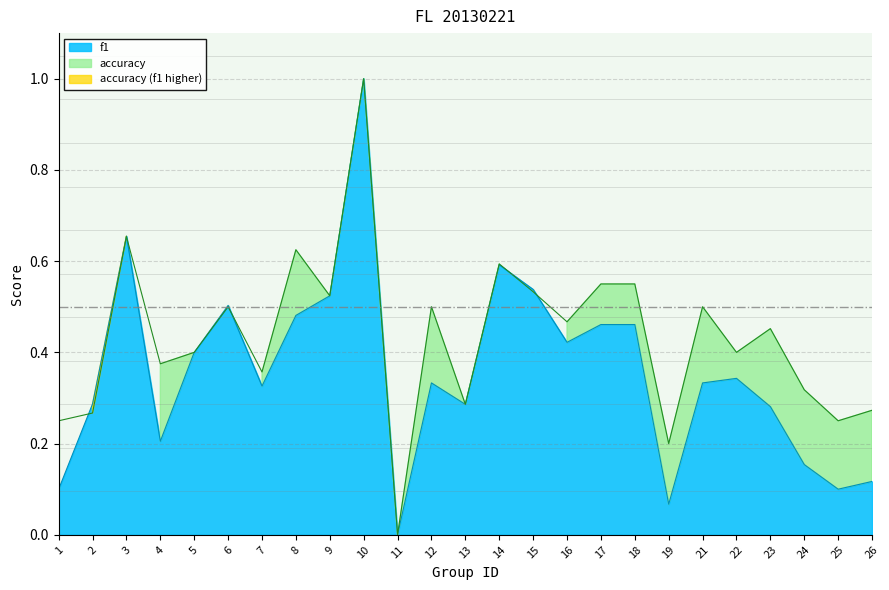

Which series has the widest spread of values?

f1